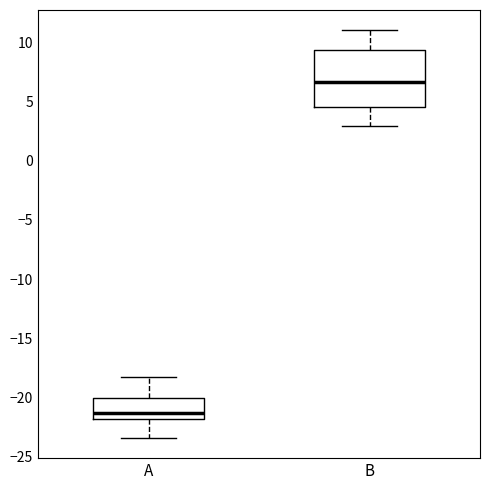

Comparing the boxes themselves (not the whiskers), which one is the tallest?

B